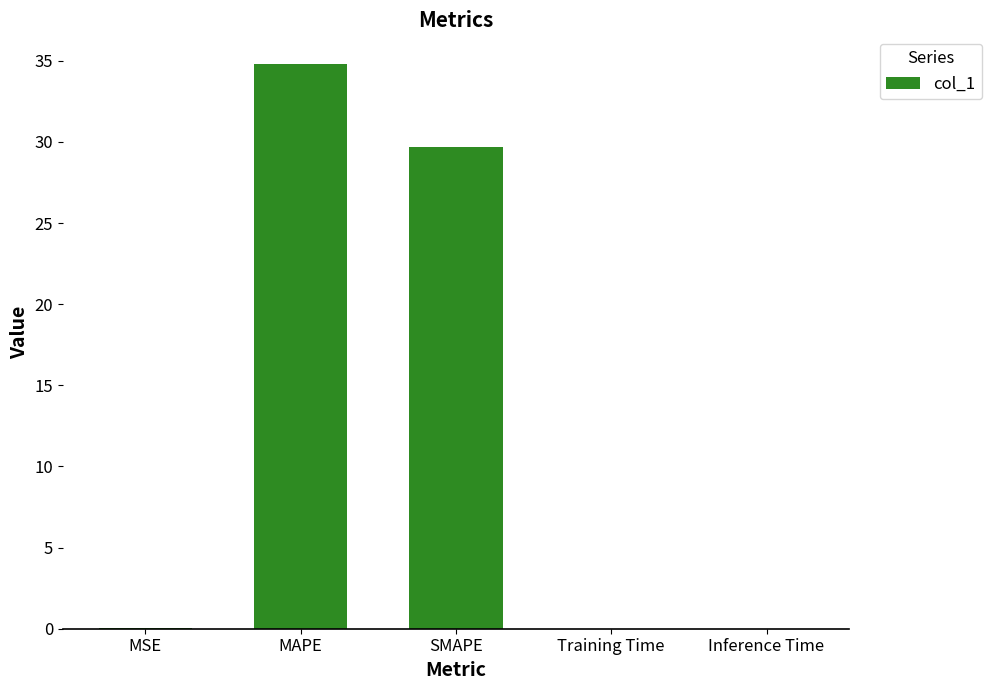

Between SMAPE and MSE, which is larger?

SMAPE